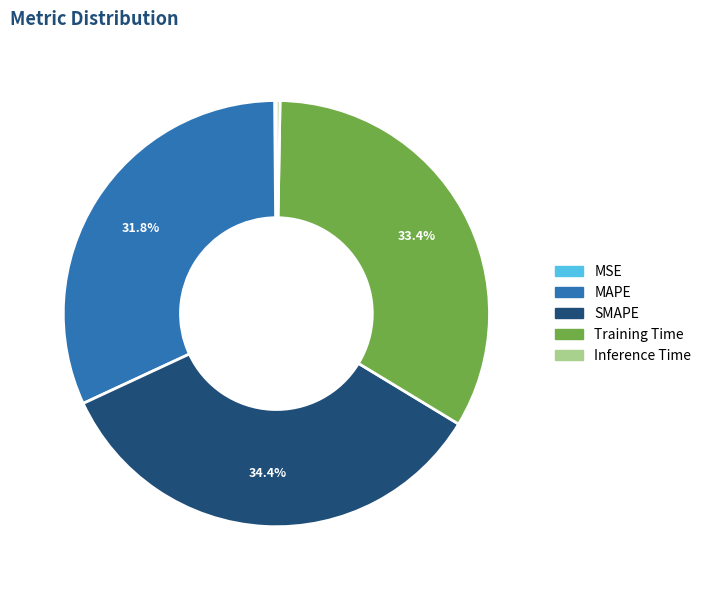

Is MAPE the majority of the pie?

No